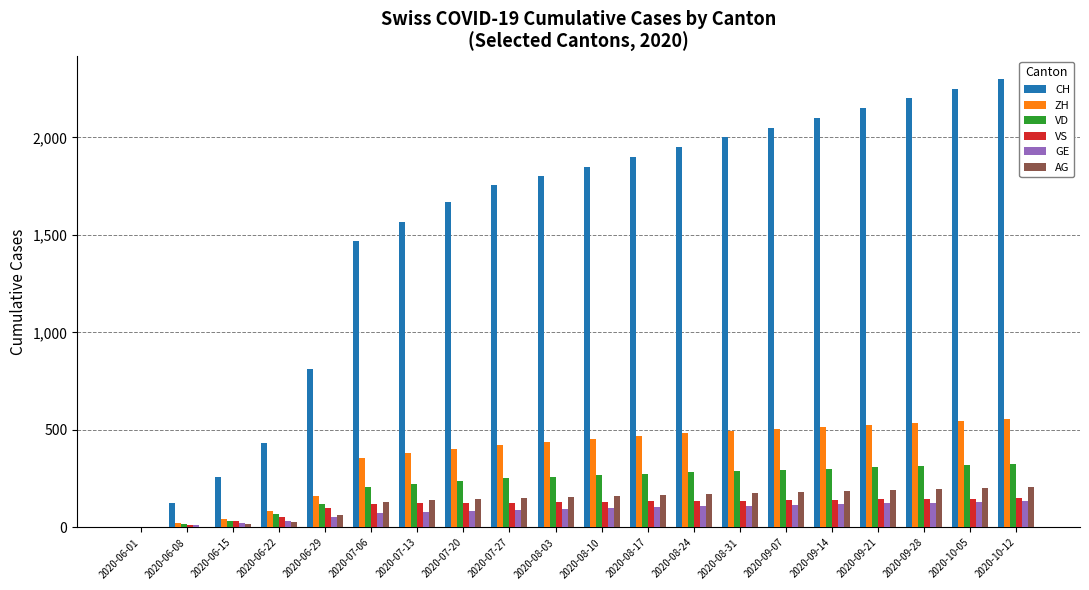

What is the sum of all GE values?

1729